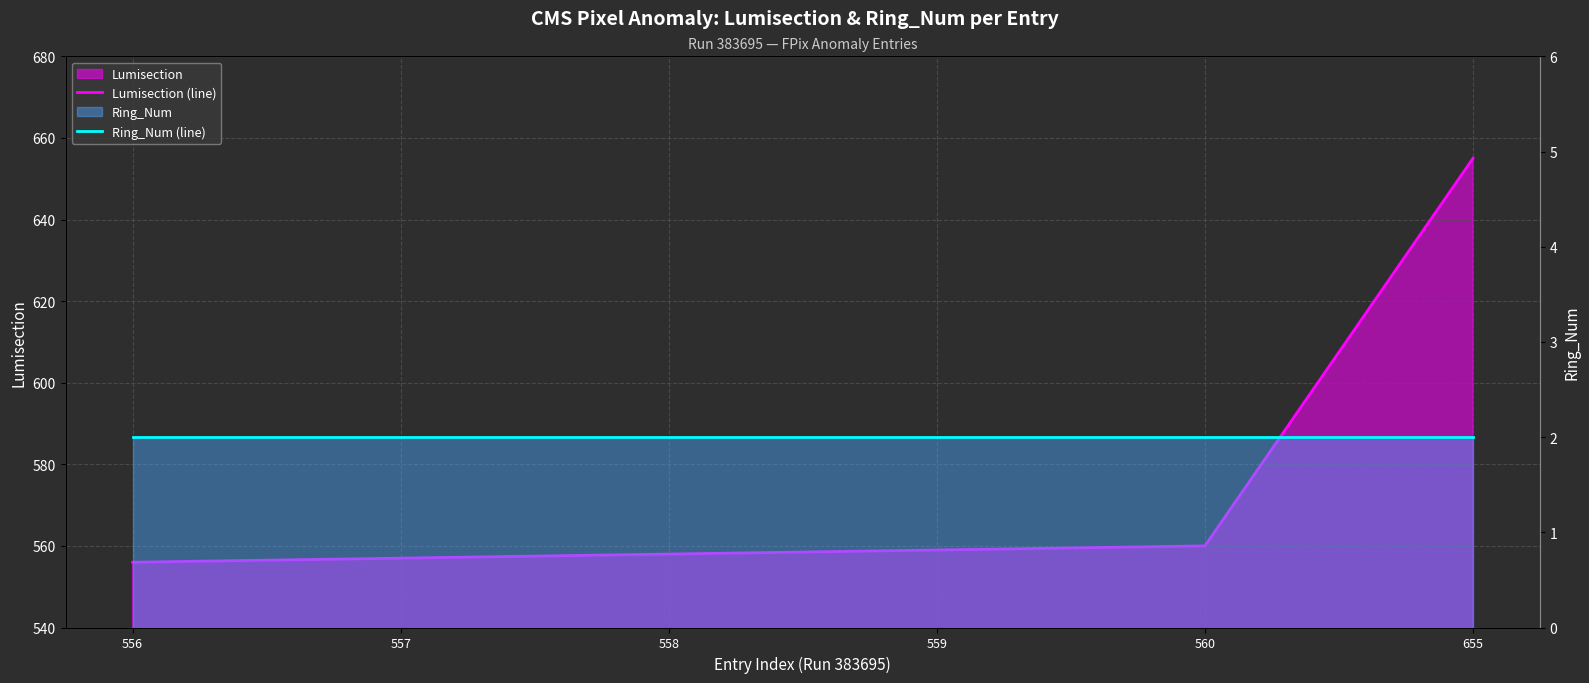

The Lumisection (line) series shows 557 at 557. True or false?

True